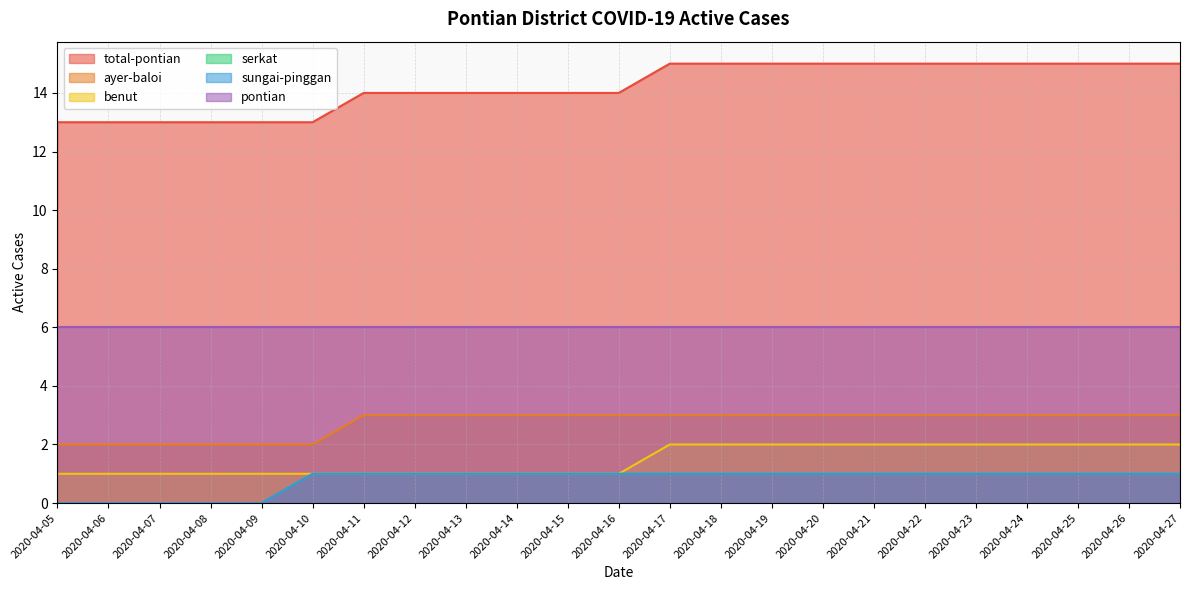

How many ayer-baloi values are between 2 and 3?

23